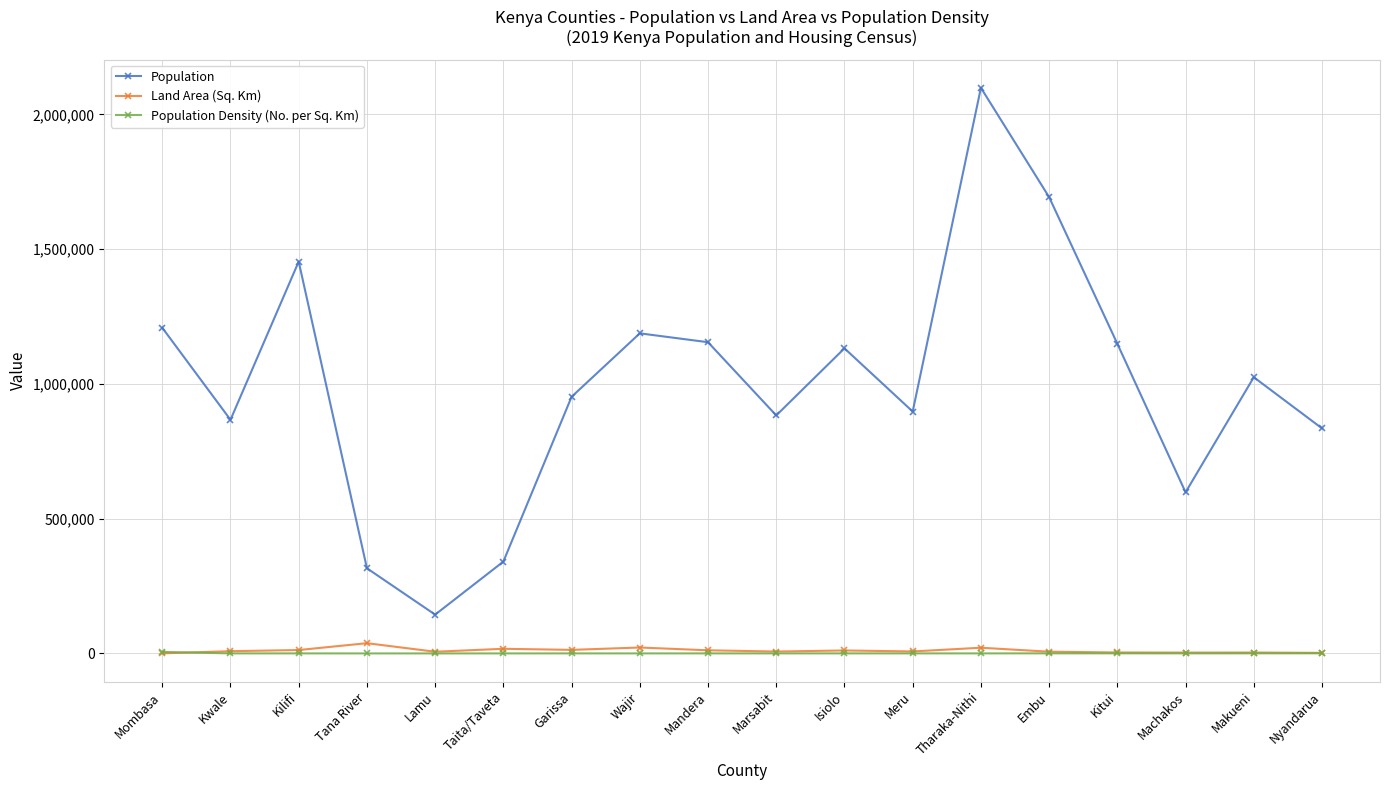

The Land Area (Sq. Km) series shows 21902.0 at Wajir. True or false?

True